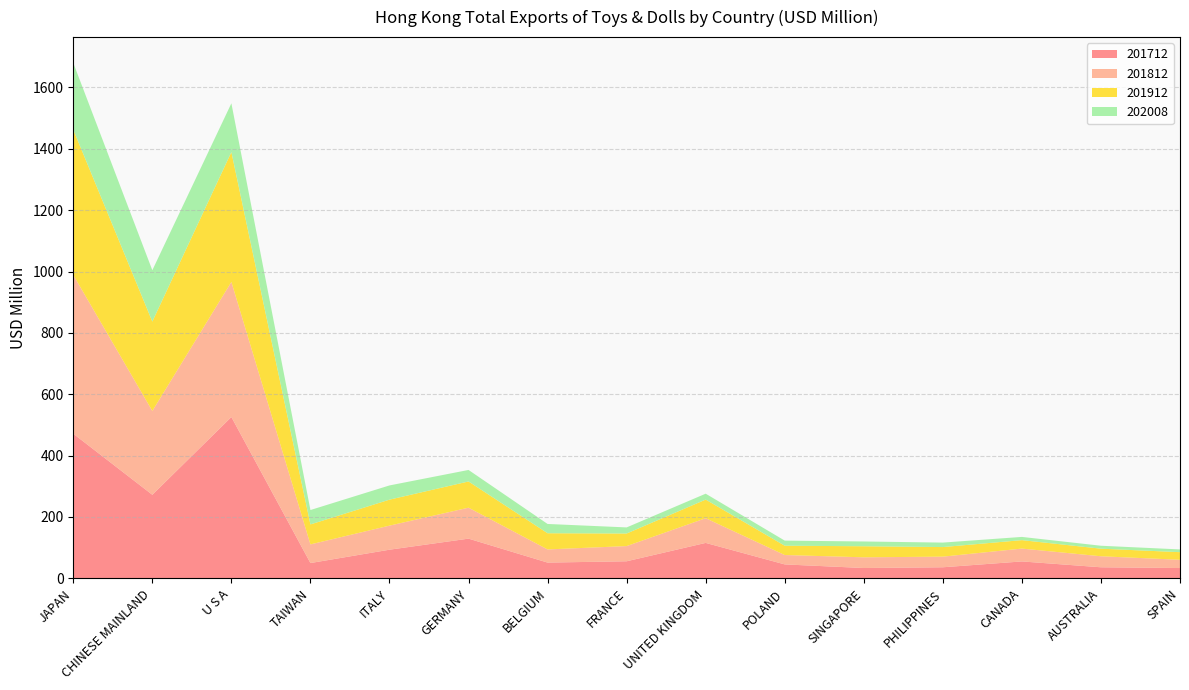

Reading right to left, list all the values displayed in this chart.

201712: 33.6	36.1	55.2	36.1	33.7	45.5	115.6	55.7	51.4	129.5	93.4	49.9	525.9	272.5	471.4
201812: 26.9	35.9	41.9	34.6	34.9	30.6	80.5	49.5	42.9	100.9	78.4	60.8	440.2	273.1	517.3
201912: 24.8	24.7	27.5	31.2	36.0	30.3	60.7	41.0	52.7	85.4	84.7	65.1	423.2	291.3	473.5
202008: 8.9	9.6	10.5	14.6	15.6	16.6	19.2	19.9	30.2	37.6	46.3	46.9	158.9	167.3	217.7